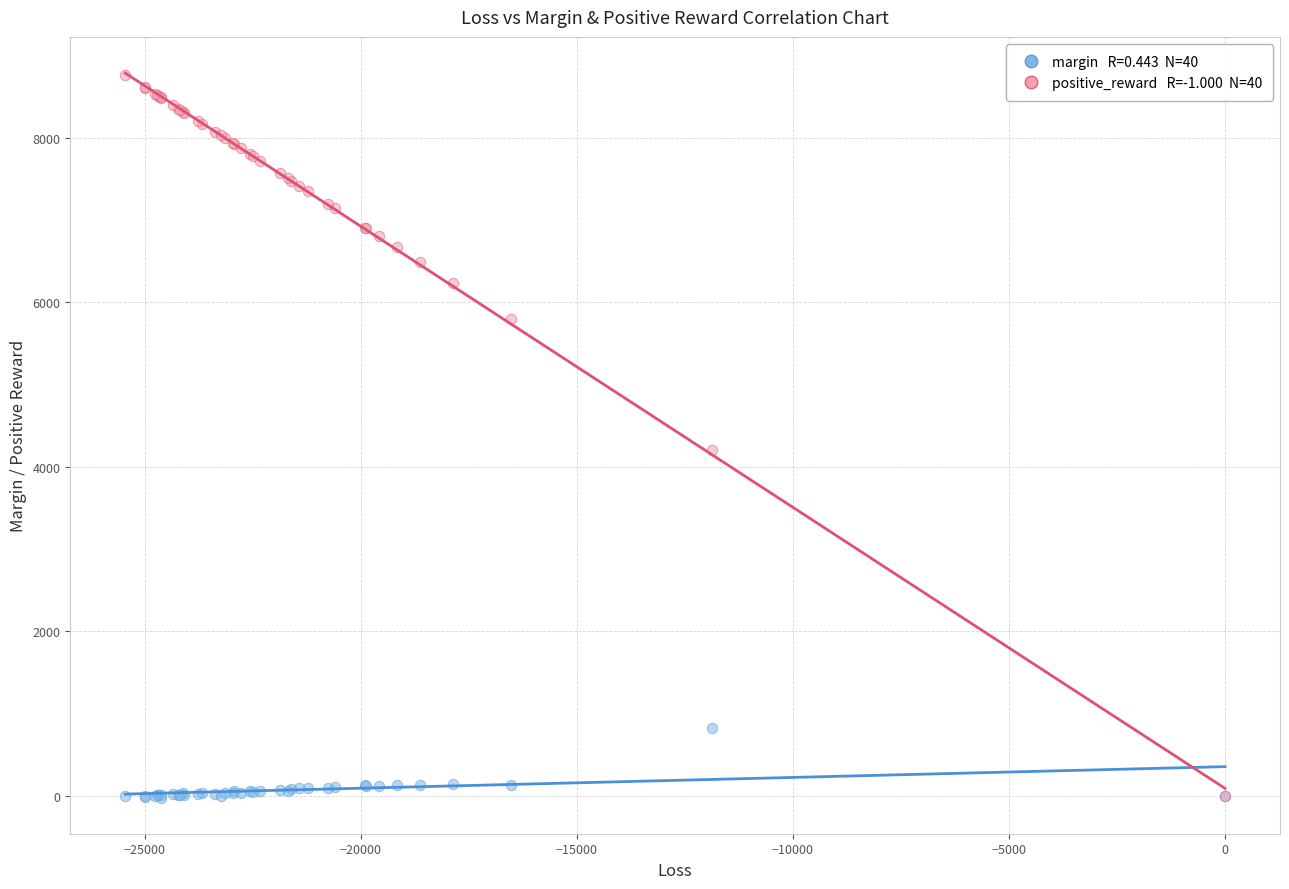

Across all series, what Y value is closest to 4370?

4207.1